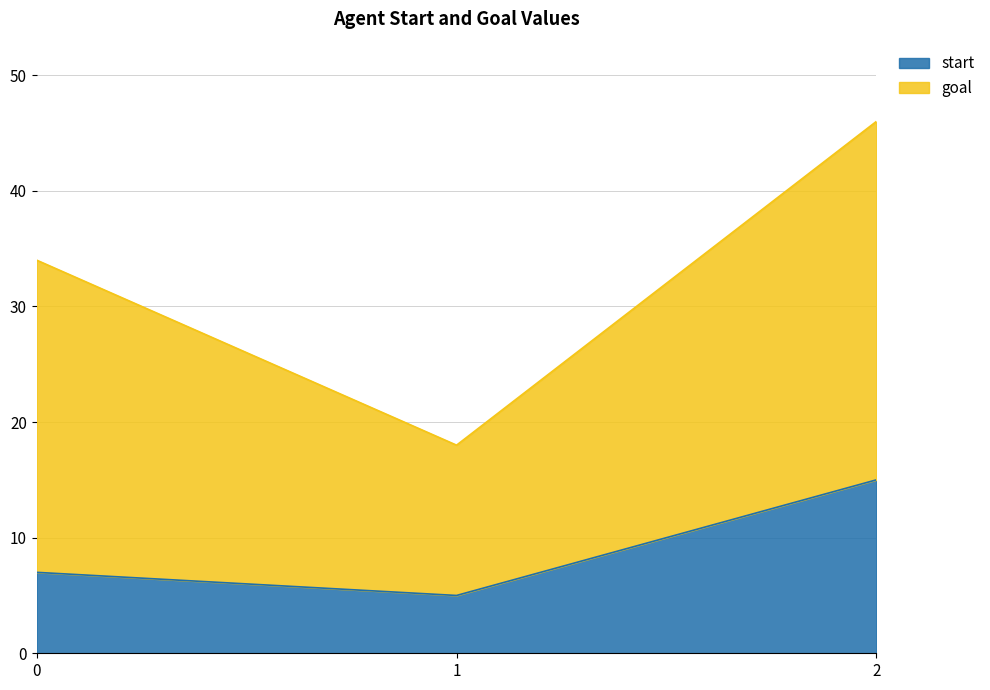

What is the maximum value for start?

15